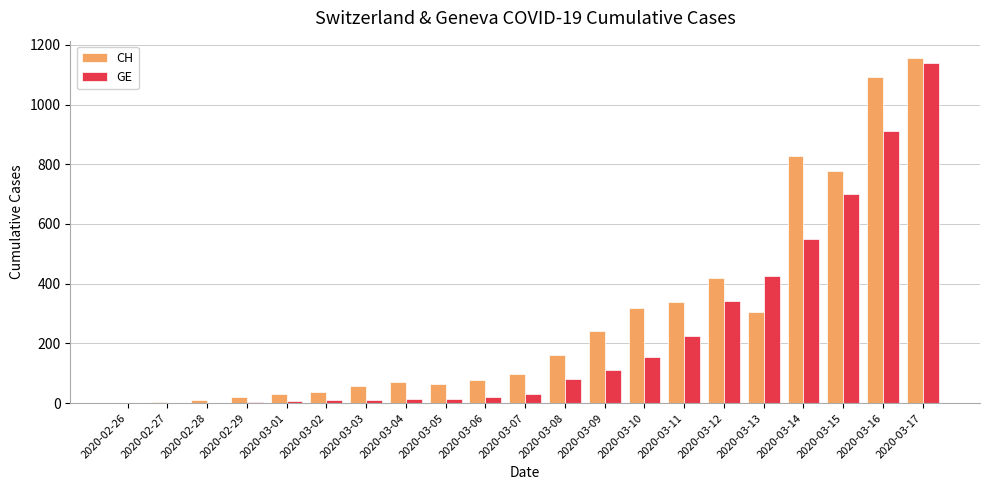

Are the bars grouped side by side (vs. stacked)?

Yes